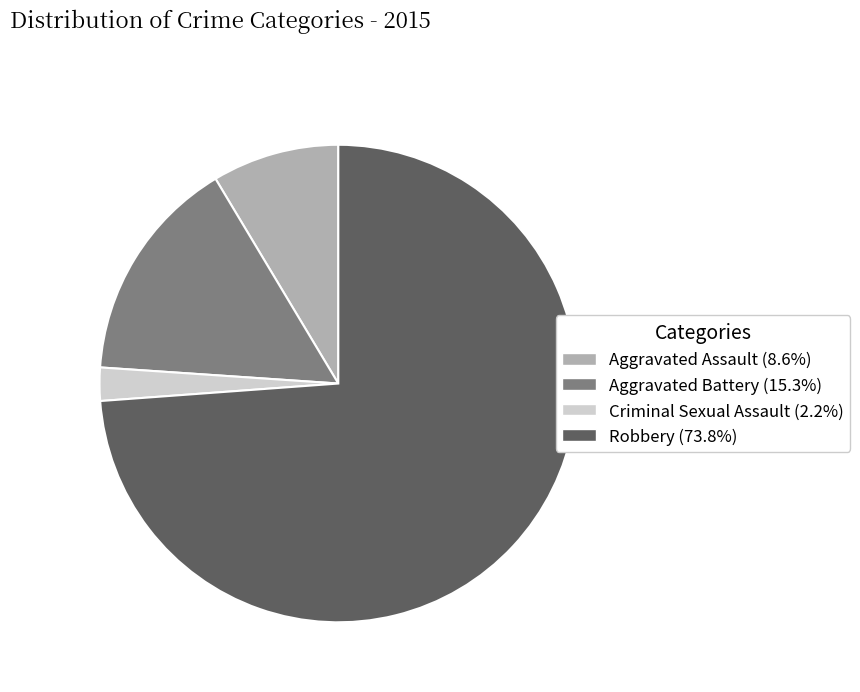

What is the smallest slice in the pie chart?

Criminal Sexual Assault